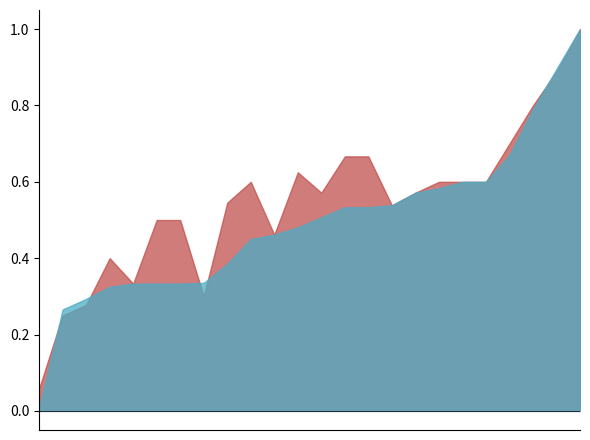

Count the number of categories in the chart.

24